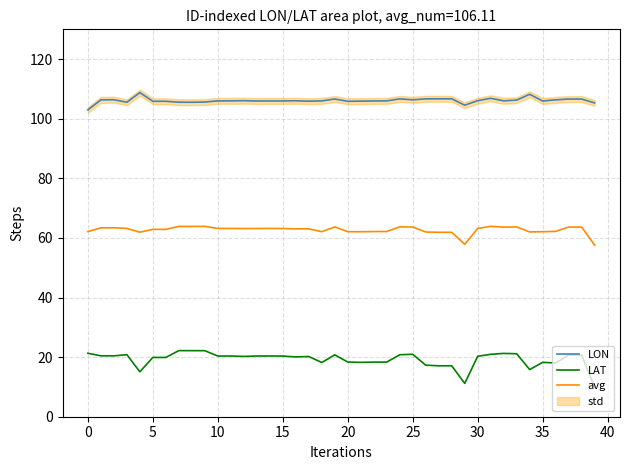

True or false: LON and LAT cross at least once.

False